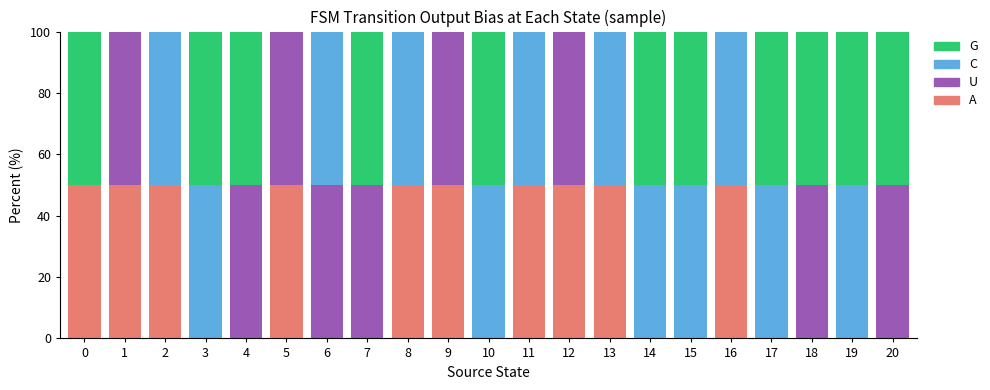

How many data points does each series have?

21